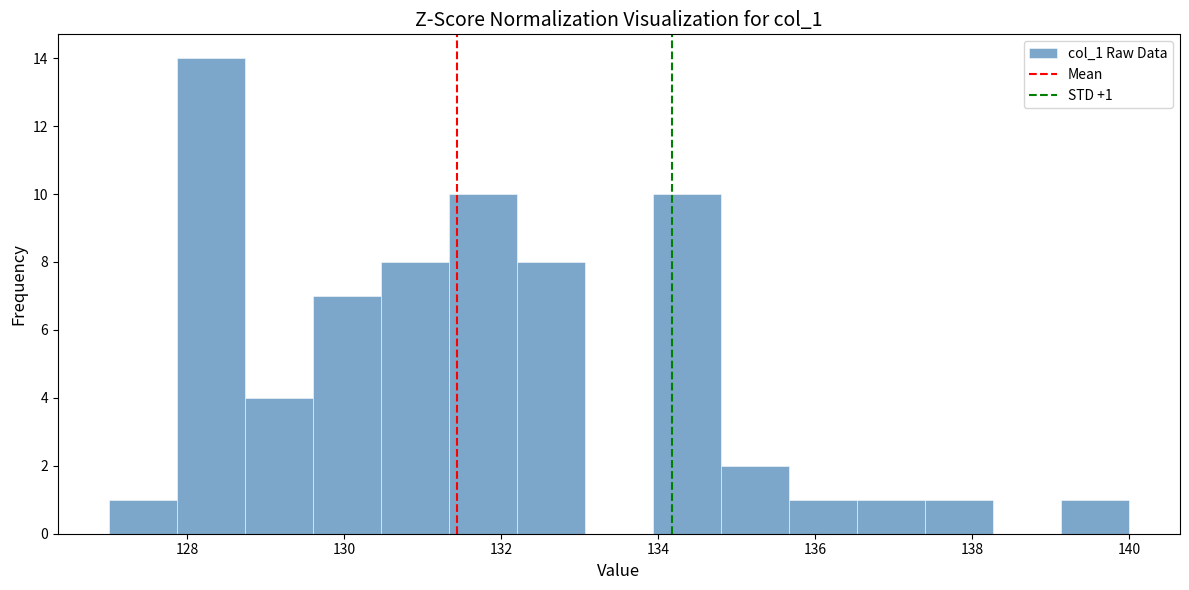

Which range on the x-axis has the tallest bar?

127.8 to 128.8